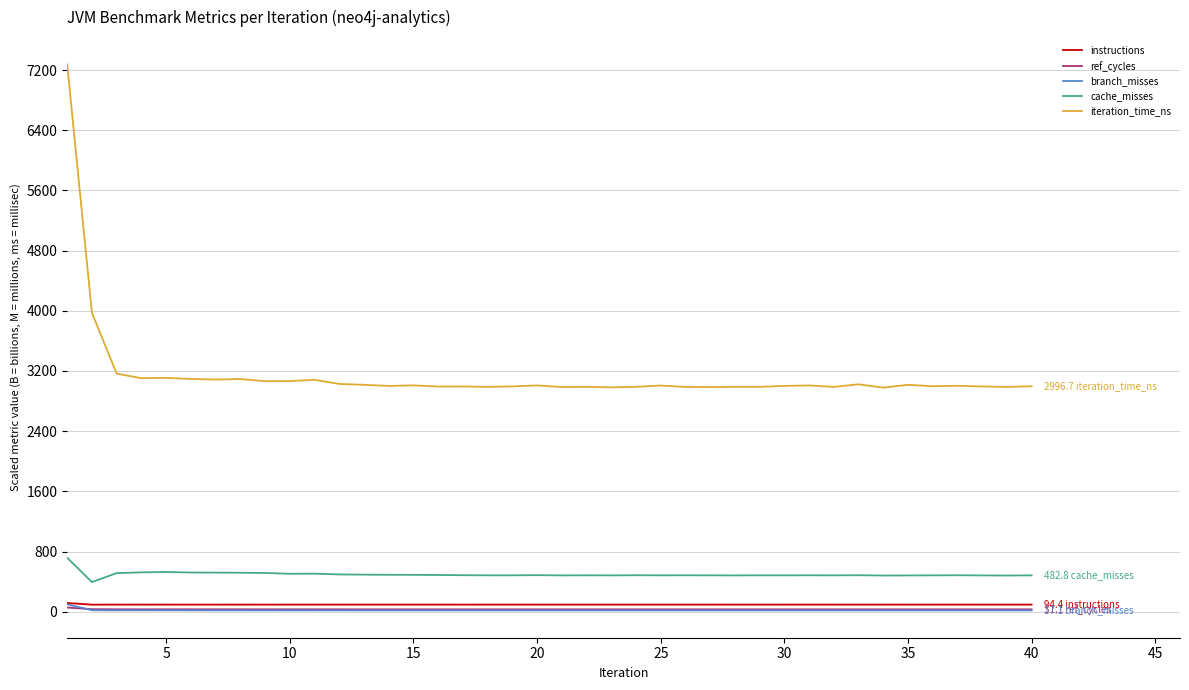

What is the difference between the second highest and second lowest values in the cache_misses series?

46.7